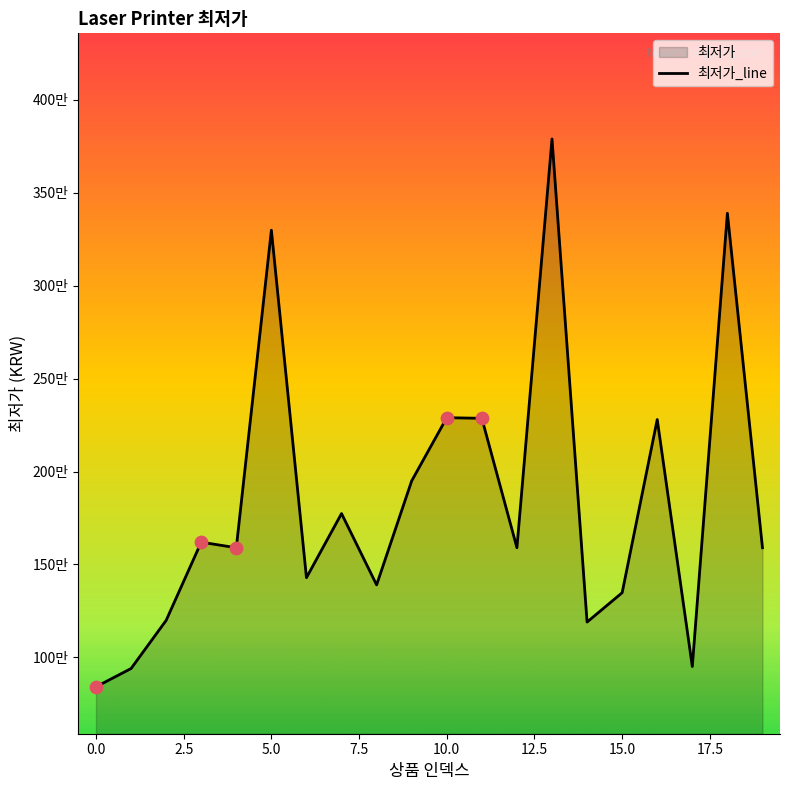

Approximately how many times larger is the value at 12.5 compared to 17?

1.5